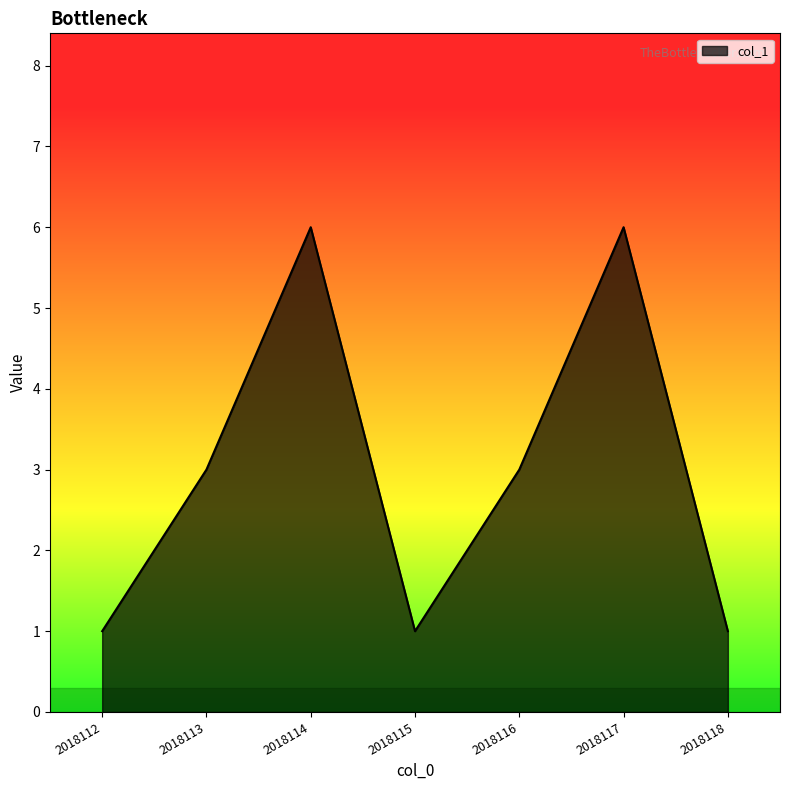

True or false: there are more than 1 points higher than both neighbors.

True